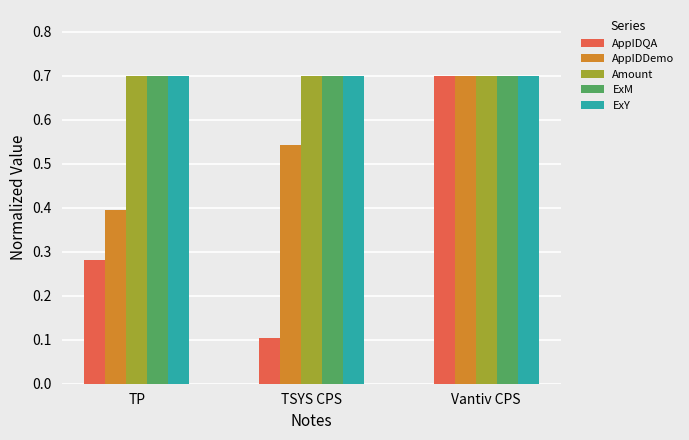

How many bars are there in each group?

5